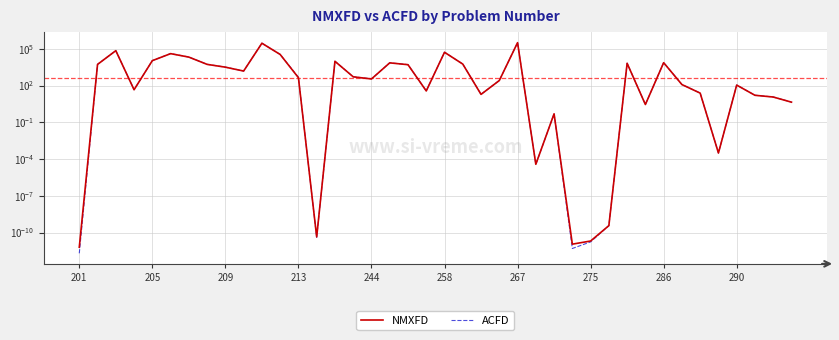

How many interior local valleys does the ACFD series have?

10